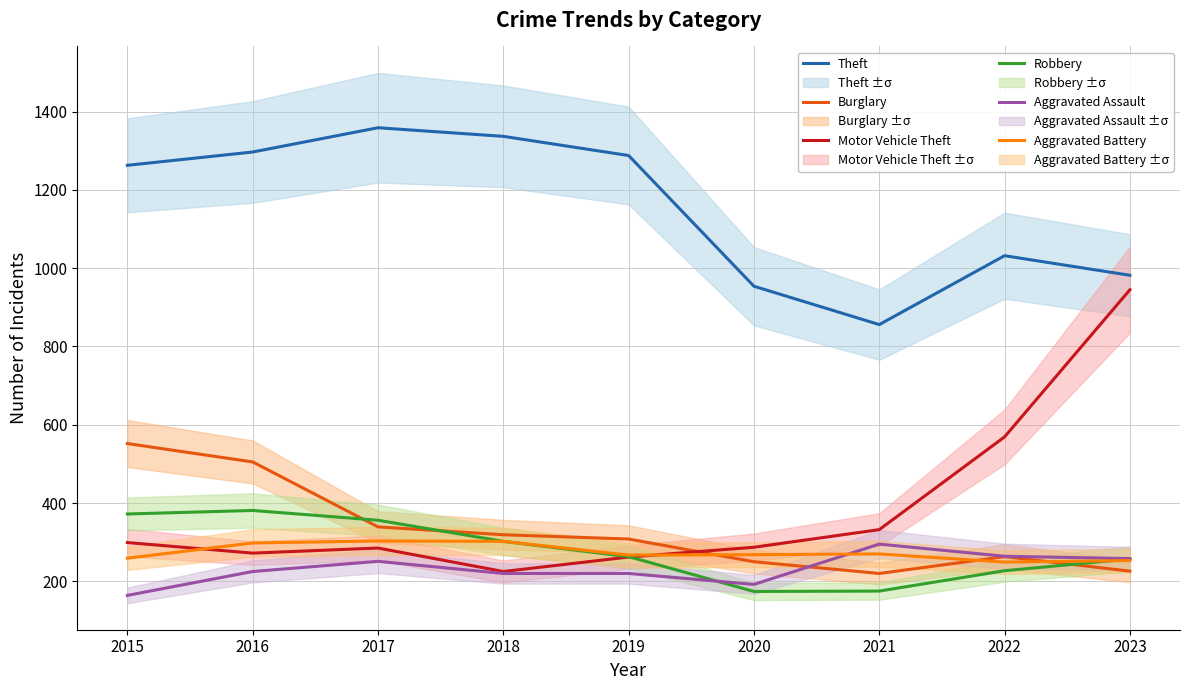

What is the value of the Aggravated Battery point at the 6th from the left?

268